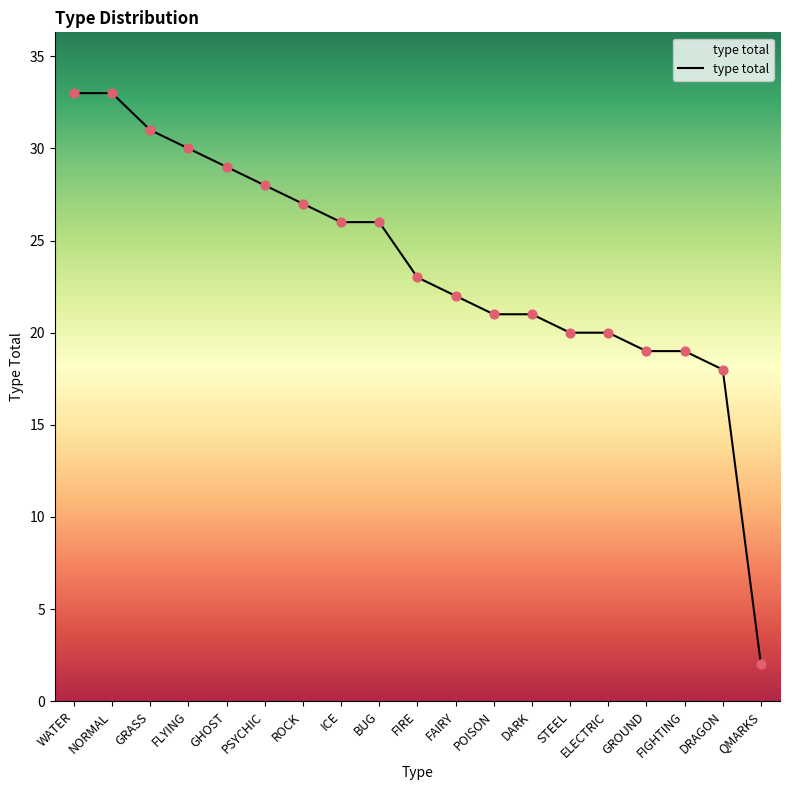

Between POISON and PSYCHIC, which is larger?

PSYCHIC